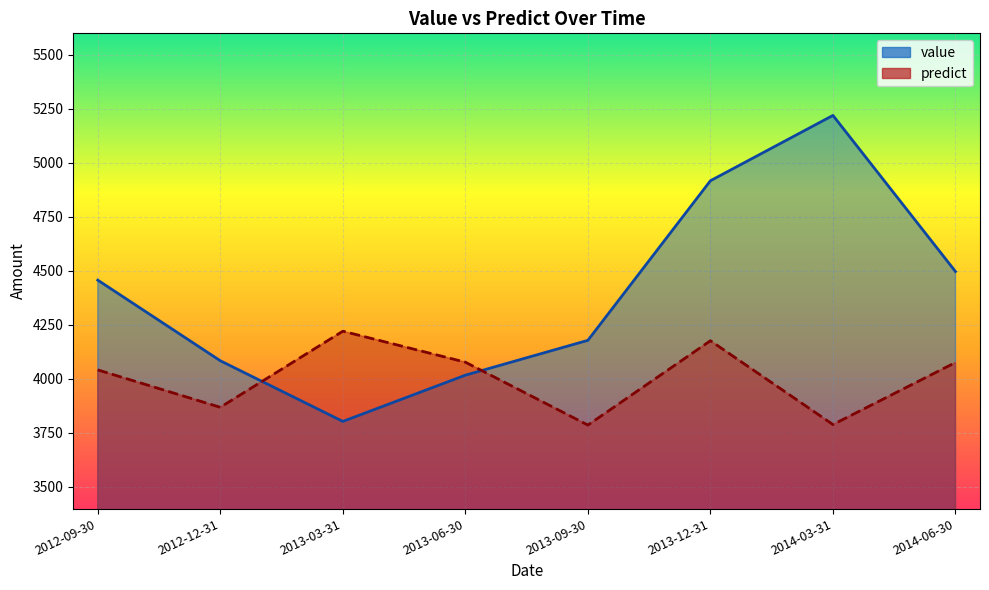

Where is the first local maximum for predict?

2013-03-31